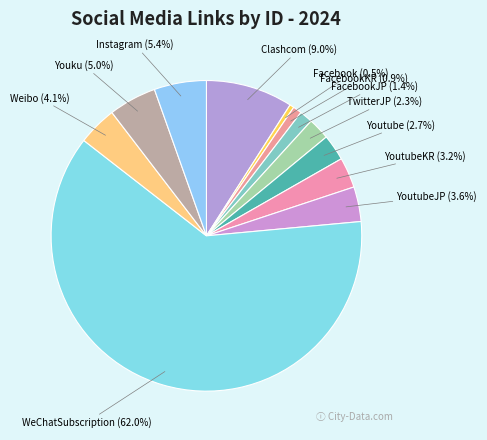

What is the largest slice in the pie chart?

WeChatSubscription